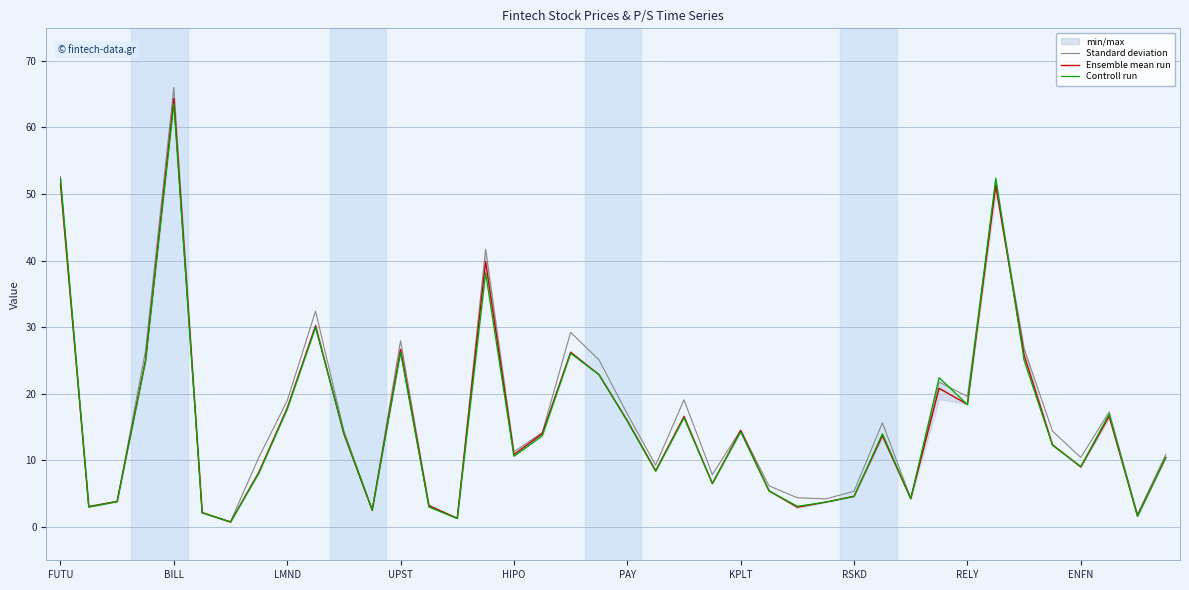

At which label does Standard deviation reach its peak?

BILL